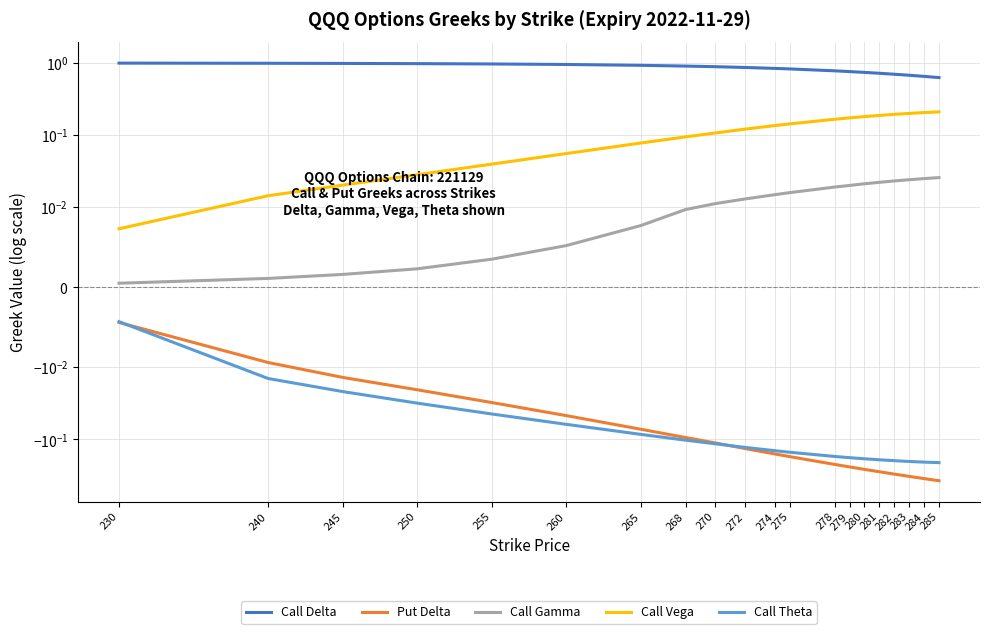

At which category is the sum across all series the highest?

230